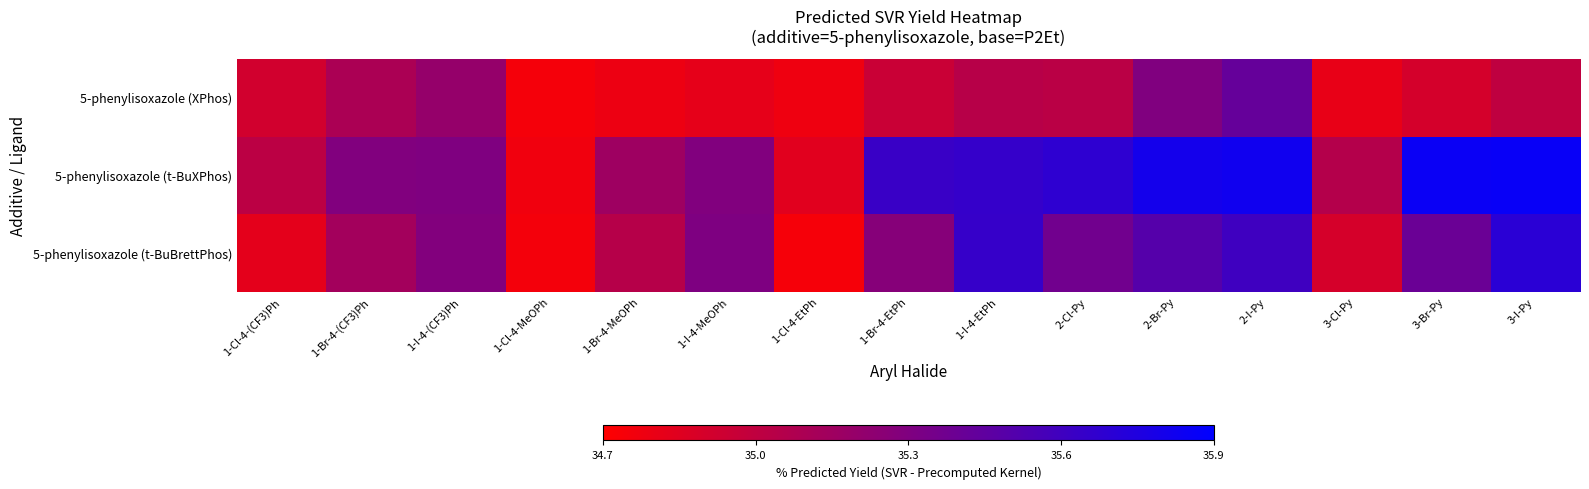

Reading right to left, extract all data points from this chart.

5-phenylisoxazole (XPhos): 3-I-Py=35.0	3-Br-Py=34.9	3-Cl-Py=34.8	2-I-Py=35.4	2-Br-Py=35.3	2-Cl-Py=35.0	1-I-4-EtPh=35.0	1-Br-4-EtPh=35.0	1-Cl-4-EtPh=34.8	1-I-4-MeOPh=34.8	1-Br-4-MeOPh=34.8	1-Cl-4-MeOPh=34.7	1-I-4-(CF3)Ph=35.2	1-Br-4-(CF3)Ph=35.1	1-Cl-4-(CF3)Ph=34.9
5-phenylisoxazole (t-BuXPhos): 3-I-Py=35.9	3-Br-Py=35.8	3-Cl-Py=35.1	2-I-Py=35.8	2-Br-Py=35.8	2-Cl-Py=35.7	1-I-4-EtPh=35.6	1-Br-4-EtPh=35.6	1-Cl-4-EtPh=34.8	1-I-4-MeOPh=35.3	1-Br-4-MeOPh=35.2	1-Cl-4-MeOPh=34.8	1-I-4-(CF3)Ph=35.3	1-Br-4-(CF3)Ph=35.3	1-Cl-4-(CF3)Ph=35.0
5-phenylisoxazole (t-BuBrettPhos): 3-I-Py=35.7	3-Br-Py=35.4	3-Cl-Py=34.9	2-I-Py=35.6	2-Br-Py=35.5	2-Cl-Py=35.4	1-I-4-EtPh=35.6	1-Br-4-EtPh=35.3	1-Cl-4-EtPh=34.7	1-I-4-MeOPh=35.3	1-Br-4-MeOPh=35.0	1-Cl-4-MeOPh=34.8	1-I-4-(CF3)Ph=35.3	1-Br-4-(CF3)Ph=35.1	1-Cl-4-(CF3)Ph=34.8